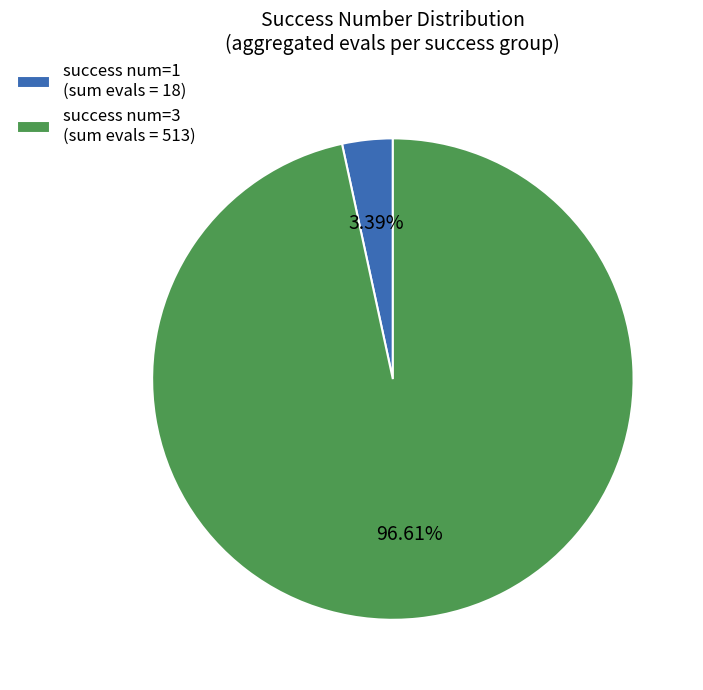

To the nearest percent, what is the average slice percentage?

50%